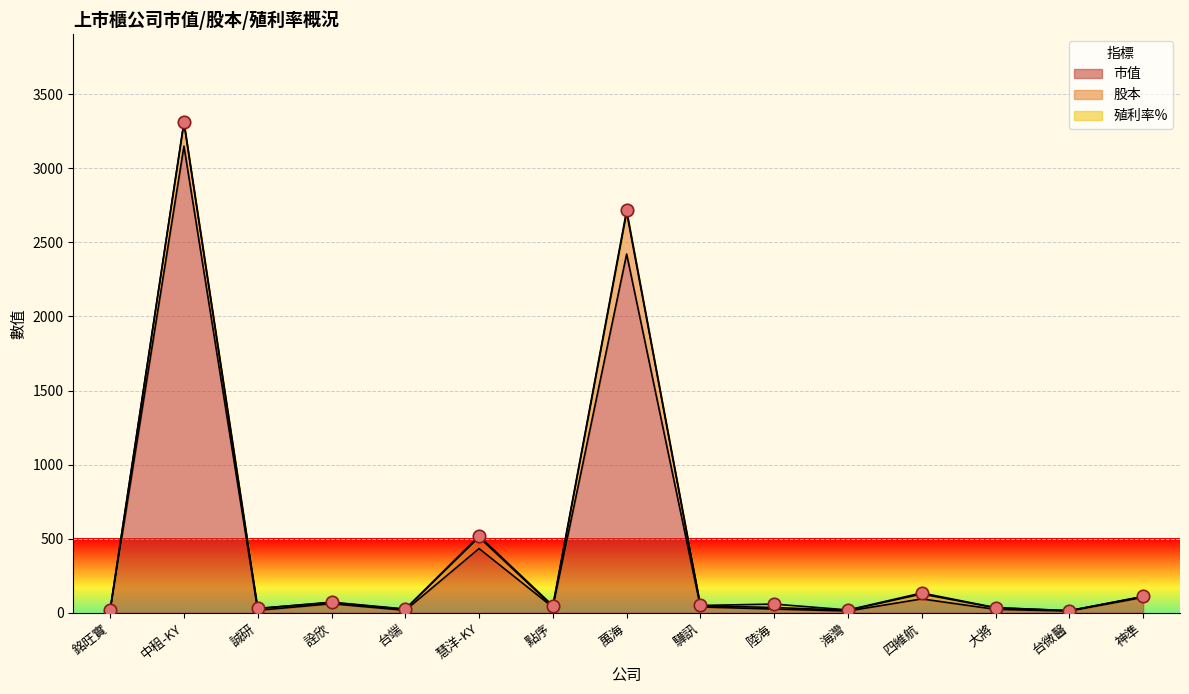

Which series contains the highest Y value?

市值